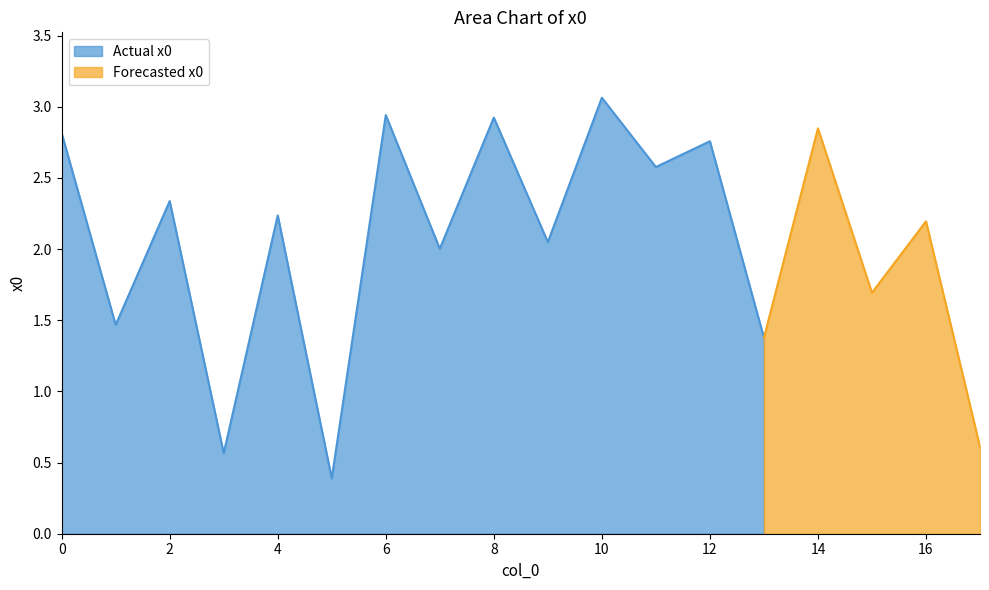

What is the maximum value shown in the chart?

3.1